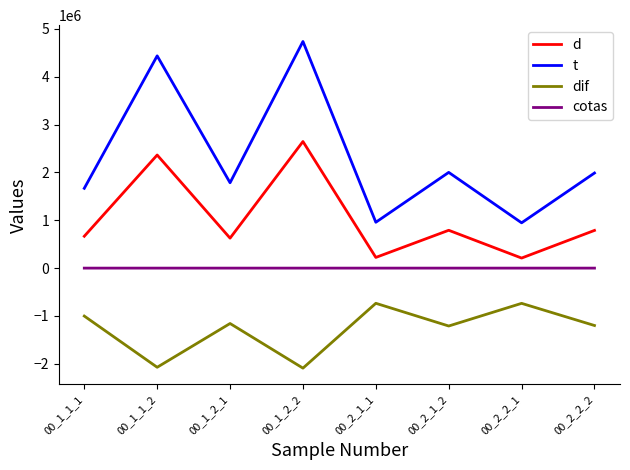

Rank the series at 00_2_2_2 from highest to lowest value.

t, d, cotas, dif